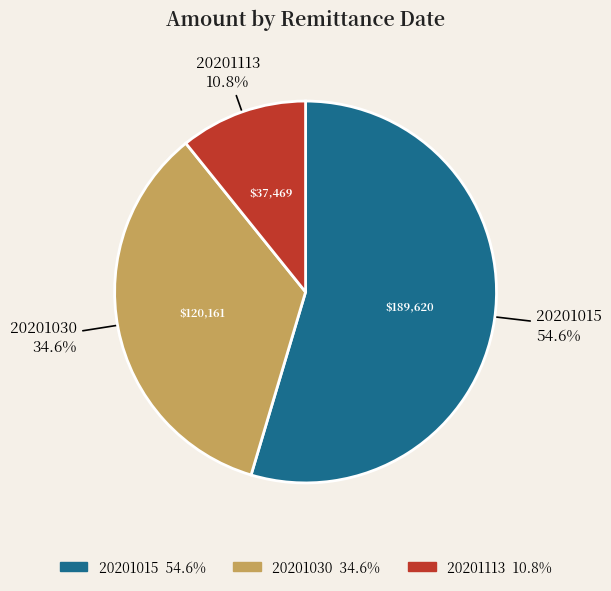

Is there any slice that represents more than half of the pie?

Yes